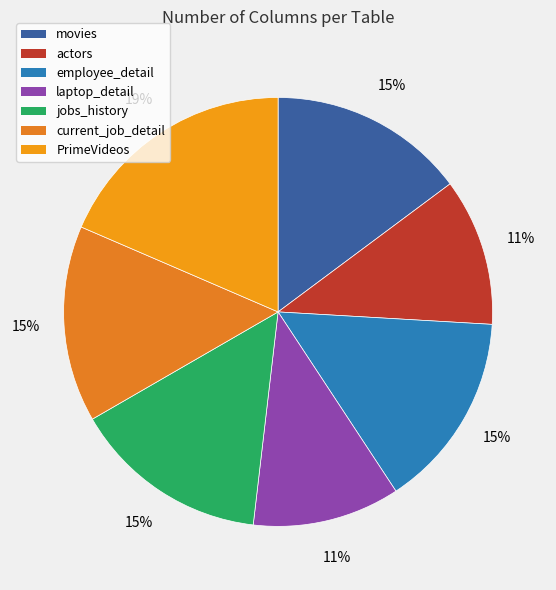

How many slices are in this pie chart?

7